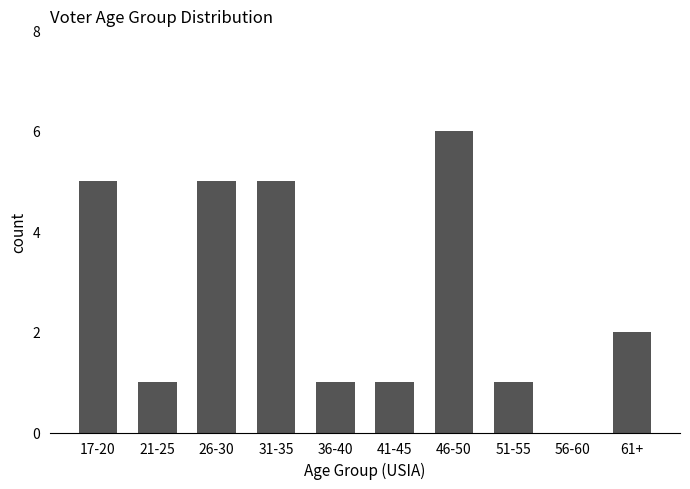

Which category has the highest value across all series?

46-50